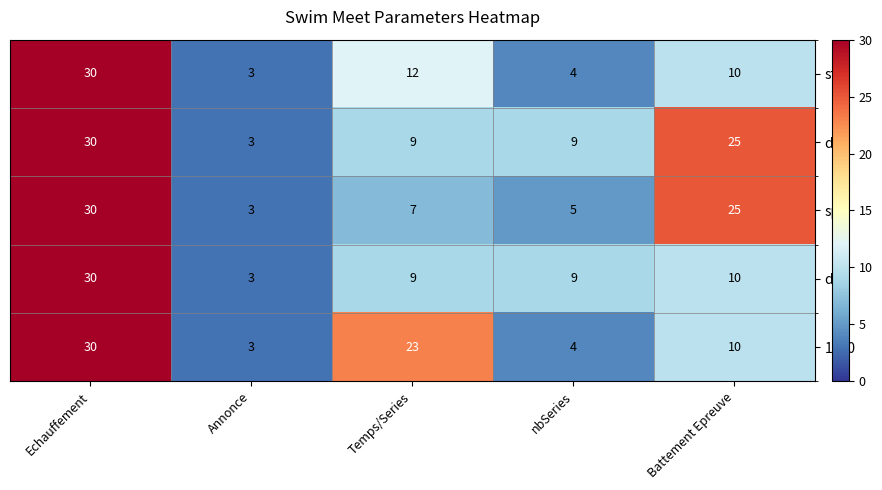

Is it true that dnf equals 10 at Battement Epreuve?

True